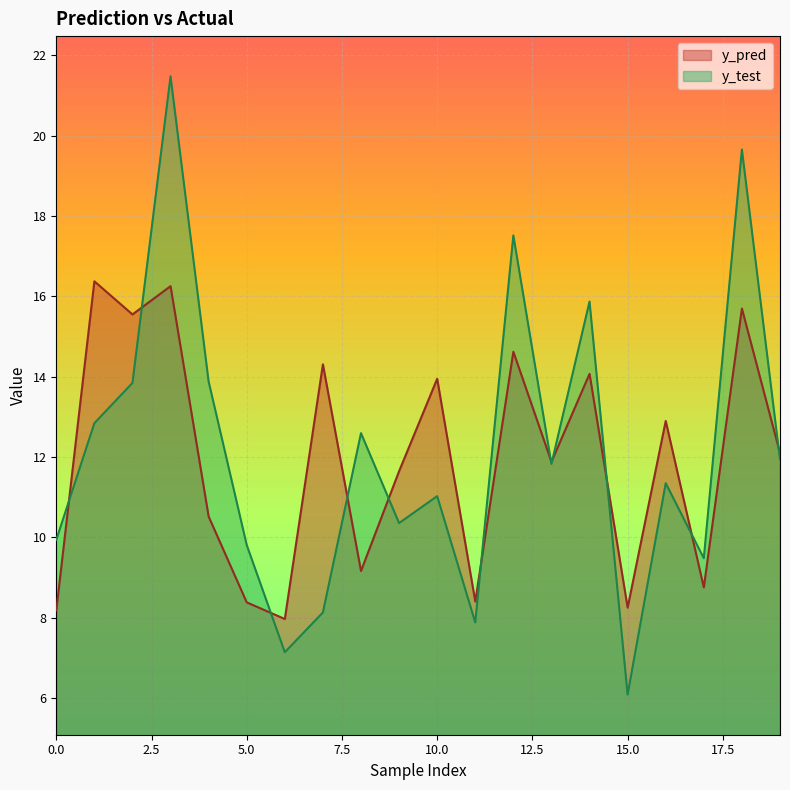

What are all the series names shown in the legend?

y_pred, y_test